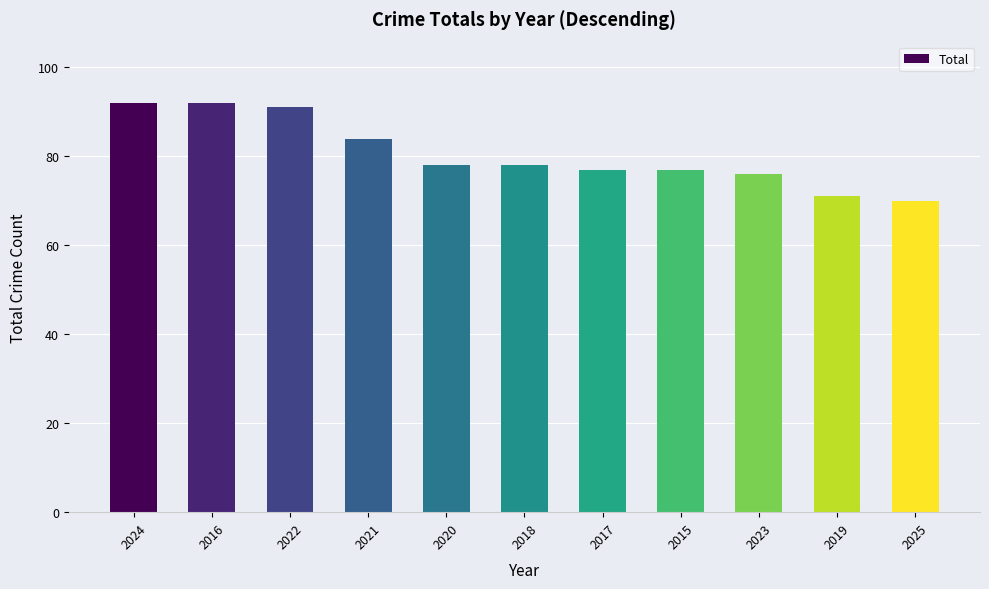

Is it true that the value at 2020 is 78?

True